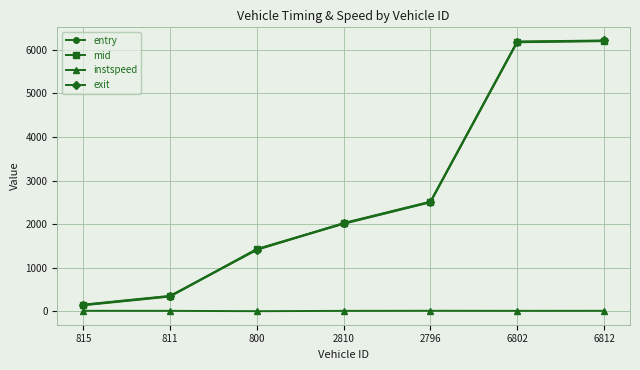

What is the label of the 2nd point from the left?

811